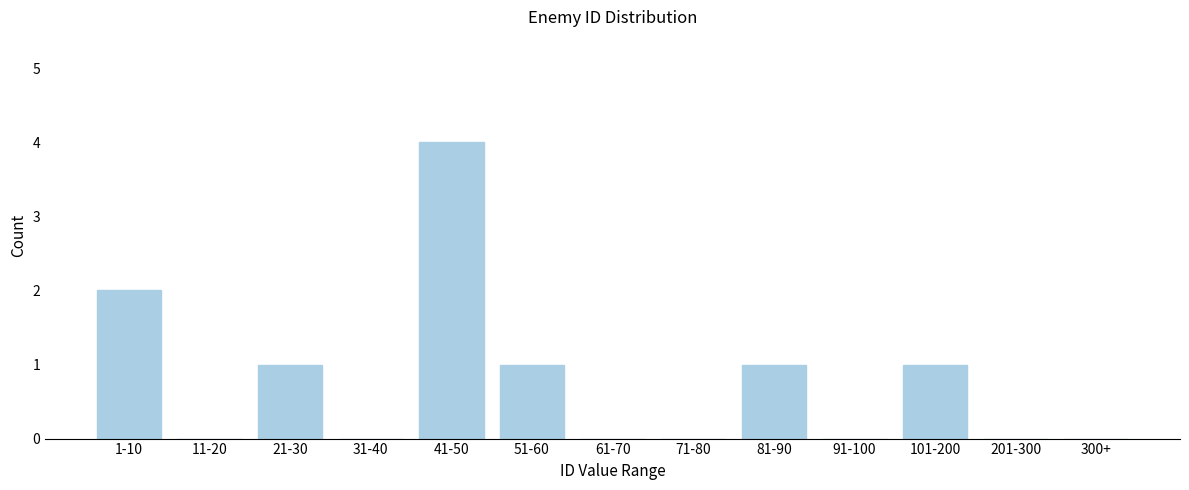

Reading left to right, transcribe all the data shown in this chart.

1-10=2	11-20=0	21-30=1	31-40=0	41-50=4	51-60=1	61-70=0	71-80=0	81-90=1	91-100=0	101-200=1	201-300=0	300+=0